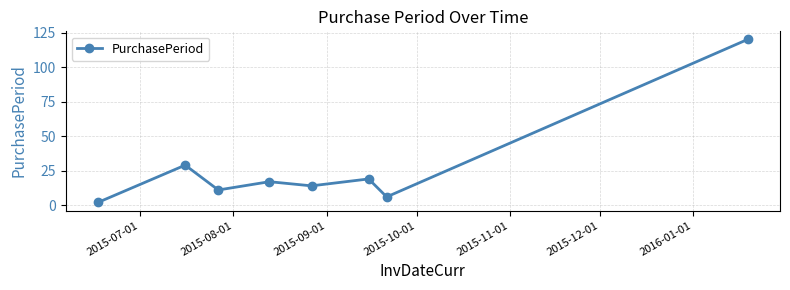

What is the sum of all values?

218